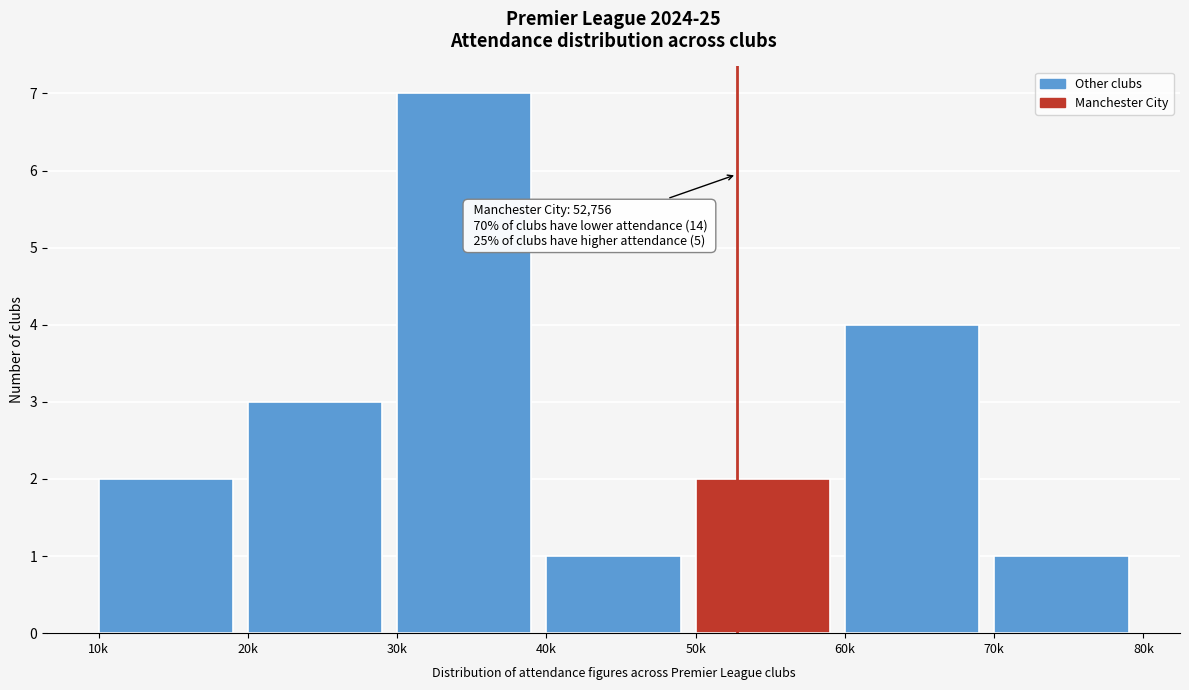

Reading left to right, what are all the values shown in this chart?

2	3	7	1	2	4	1